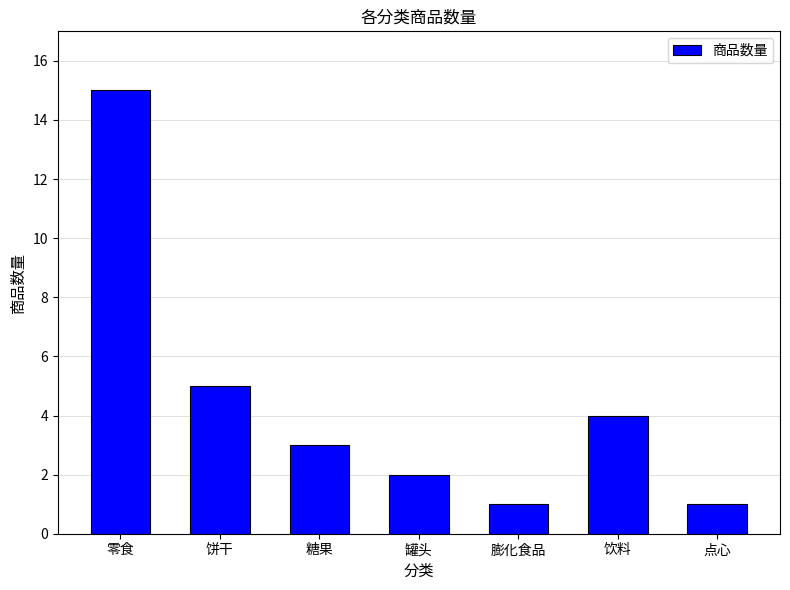

How many bars are there in total?

7